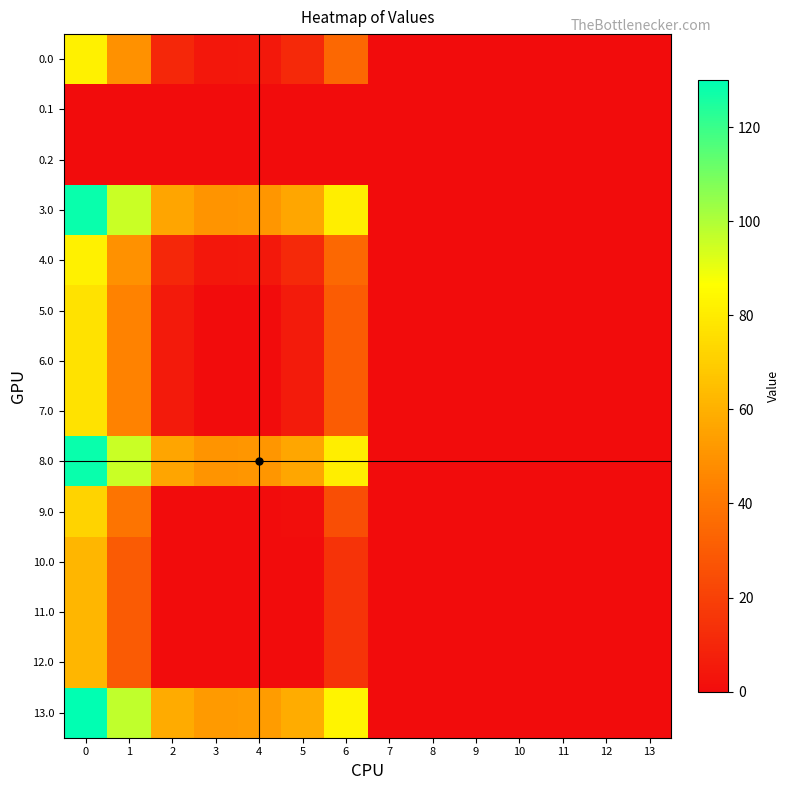

At 12, list the series in order from smallest to largest.

0.0, 0.1, 0.2, 3.0, 4.0, 5.0, 6.0, 7.0, 8.0, 9.0, 10.0, 11.0, 12.0, 13.0